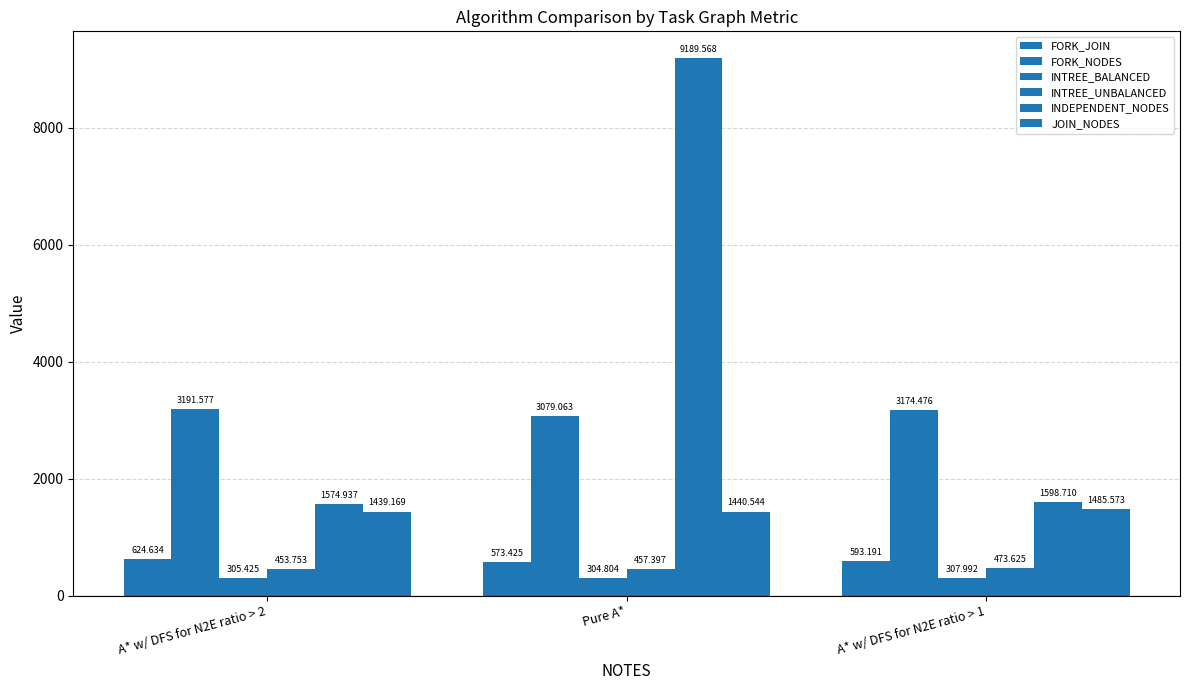

At which label is INTREE_UNBALANCED closest to 463?

Pure A*